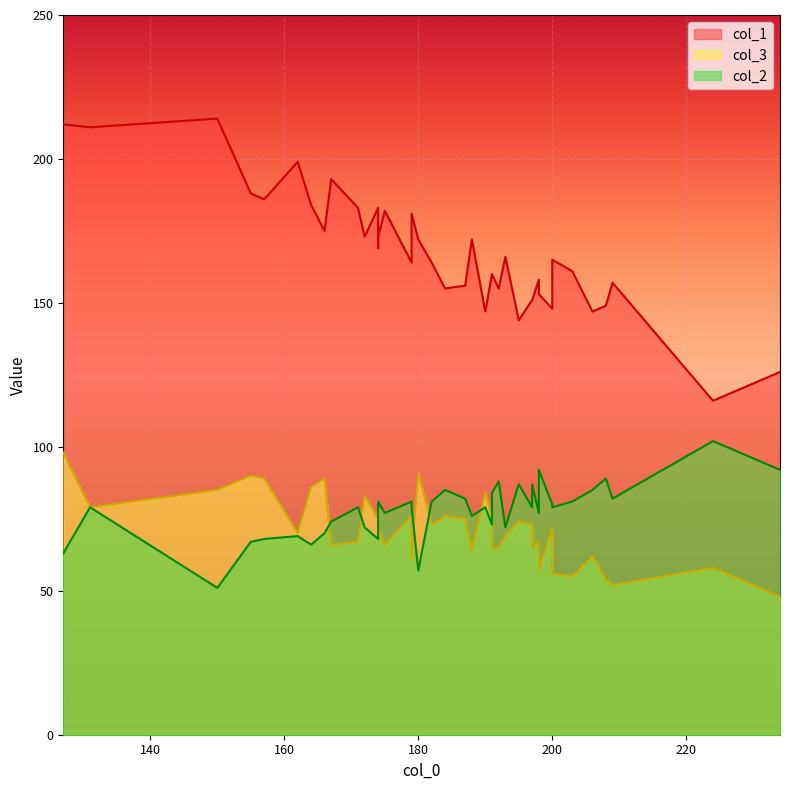

At which category does the chart reach its peak across all series?

150